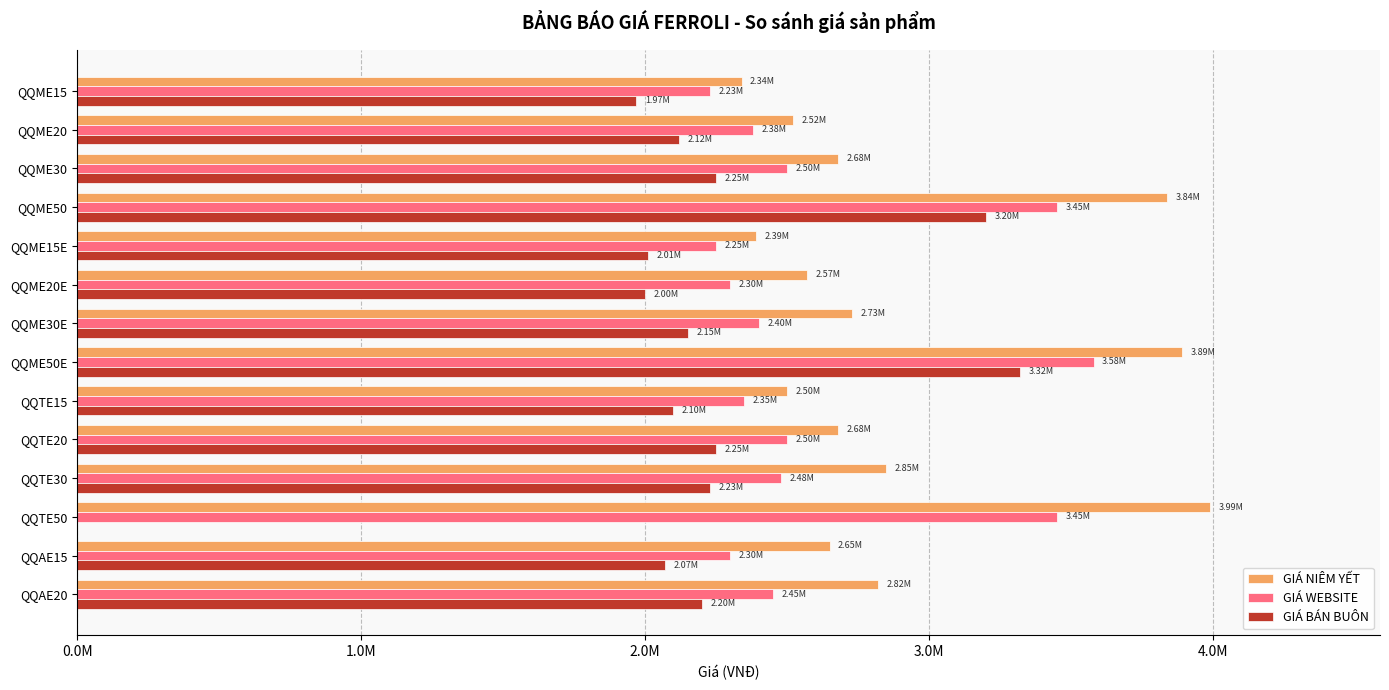

Reading left to right, what are all the values shown in this chart?

GIÁ NIÊM YẾT: 2340000	2520000	2680000	3840000	2390000	2570000	2730000	3890000	2500000	2680000	2850000	3990000	2650000	2820000
GIÁ WEBSITE: 2230000	2380000	2500000	3450000	2250000	2300000	2400000	3580000	2350000	2500000	2480000	3450000	2300000	2450000
GIÁ BÁN BUÔN: 1970000	2120000	2250000	3200000	2010000	2000000	2150000	3320000	2100000	2250000	2230000	0	2070000	2200000